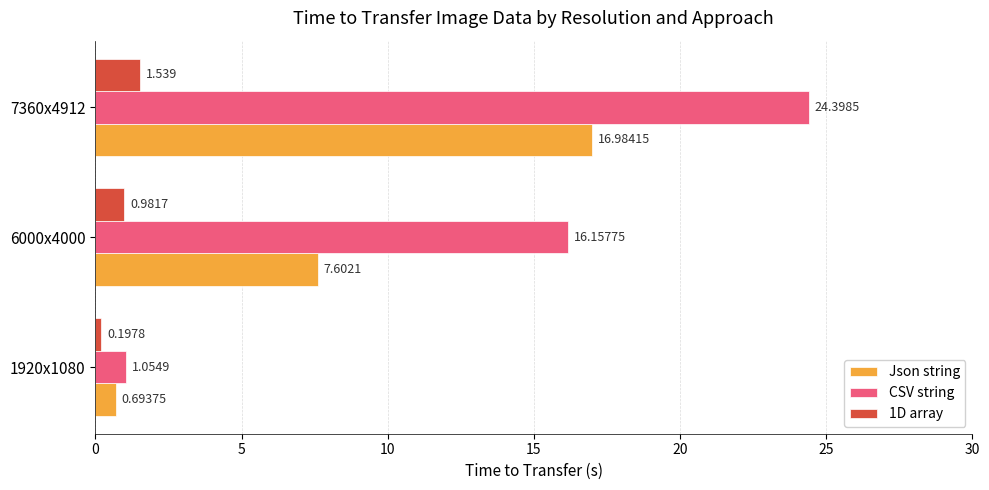

What is the maximum value for Json string?

17.0